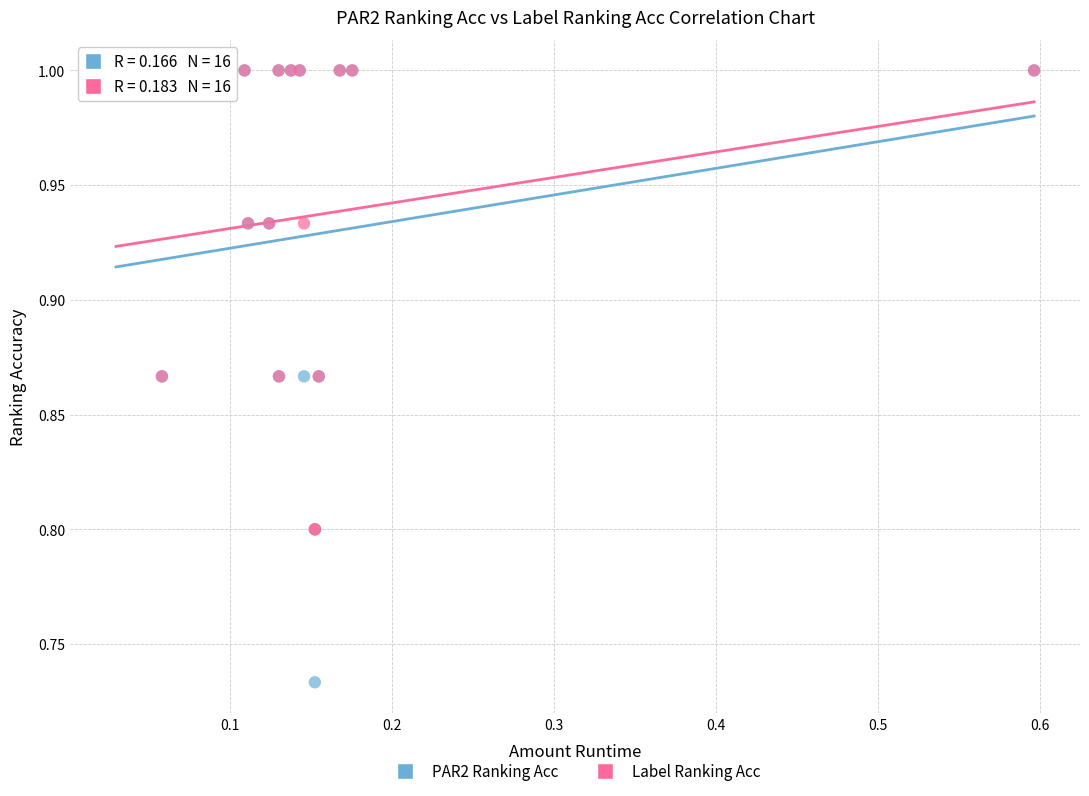

What are all the series names shown in the legend?

PAR2 Ranking Acc, Label Ranking Acc